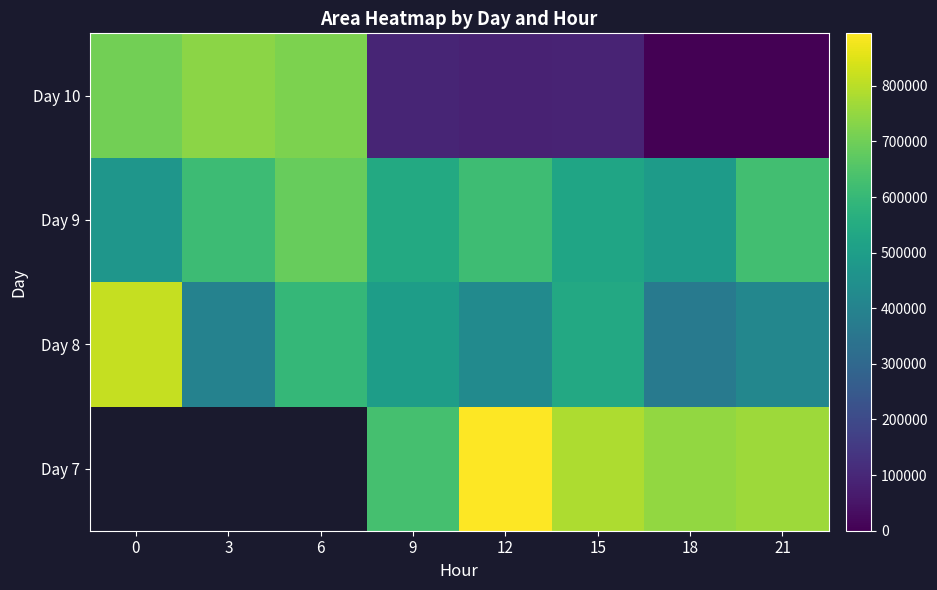

How many data points in Day 8 are above 496875?

3